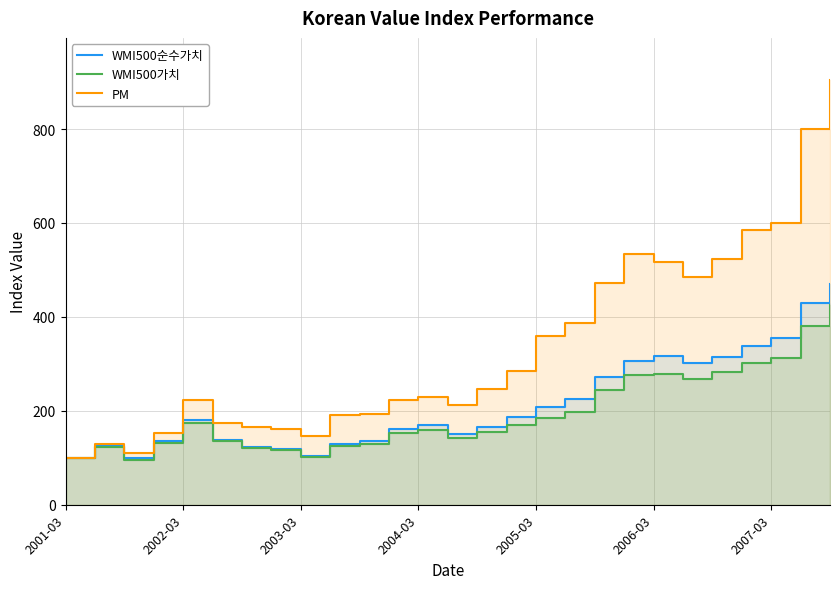

Between 2001-03 and 2002-03, which is larger?

2002-03